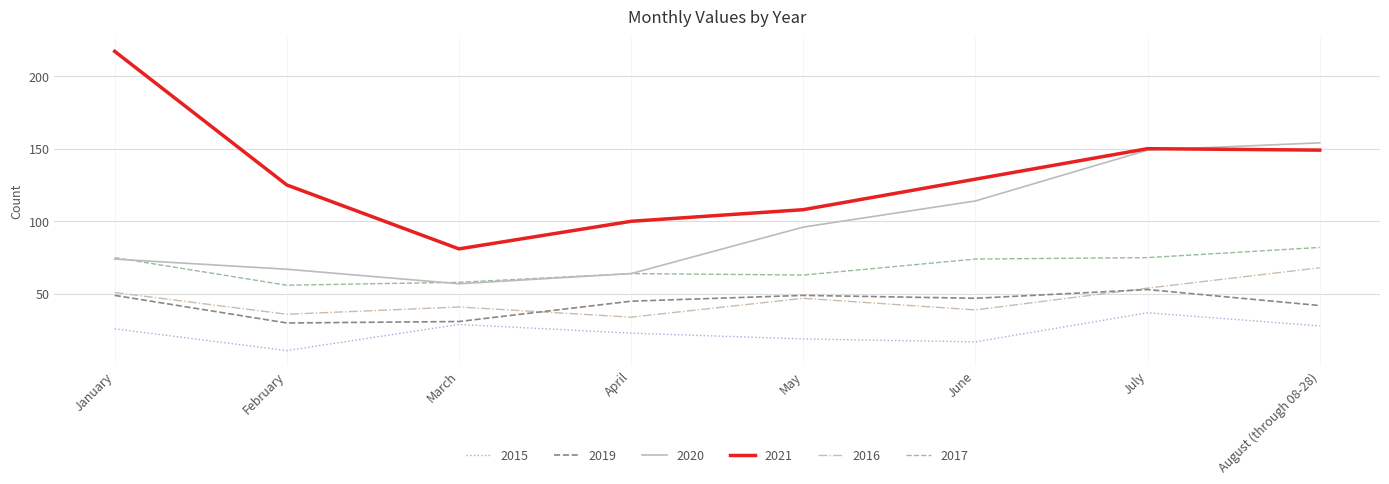

Which series has the widest spread of values?

2021